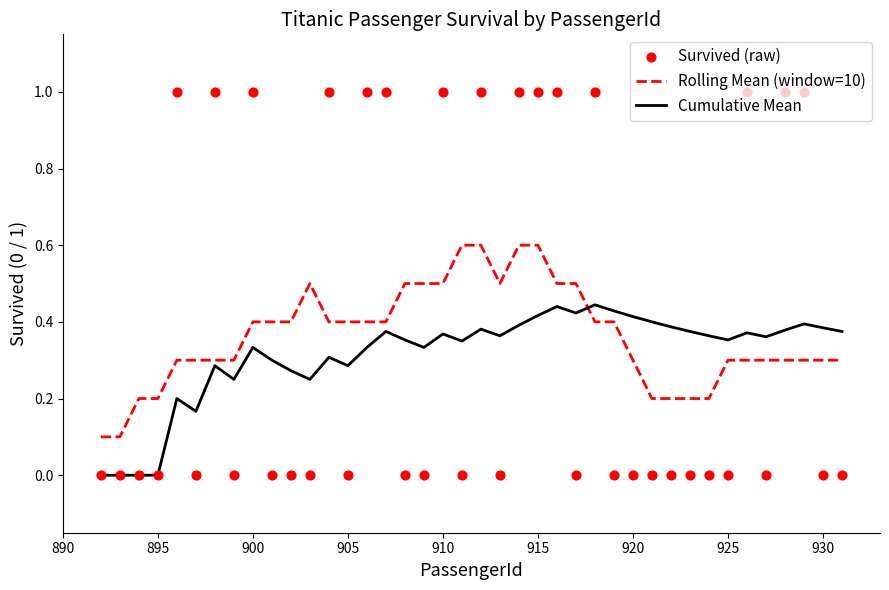

Which series has the largest Y range (max minus min)?

Survived (raw)